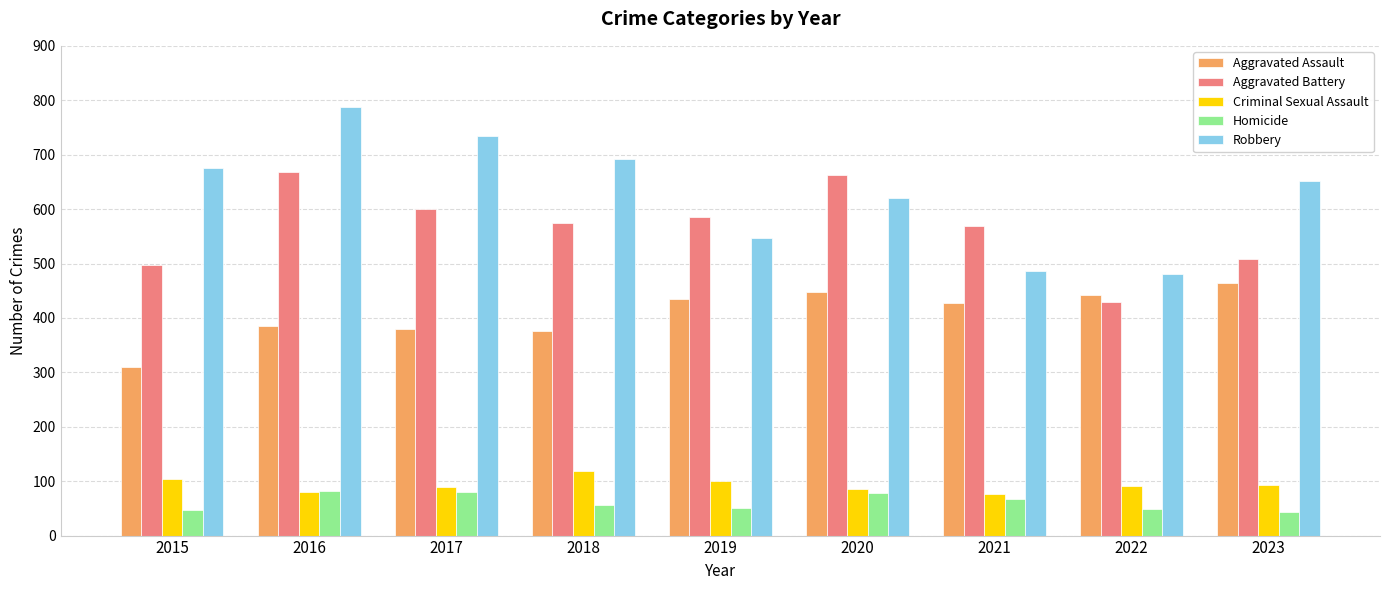

True or false: Criminal Sexual Assault has a value of 146 at 2019.

False